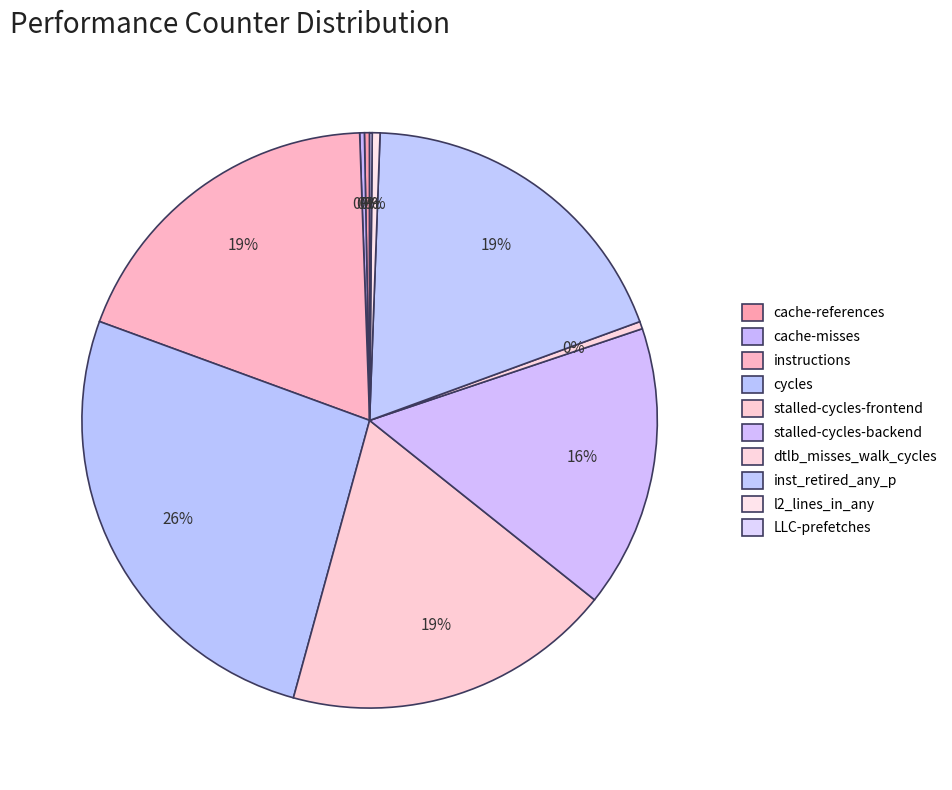

True or false: inst_retired_any_p accounts for 19% of the total.

True